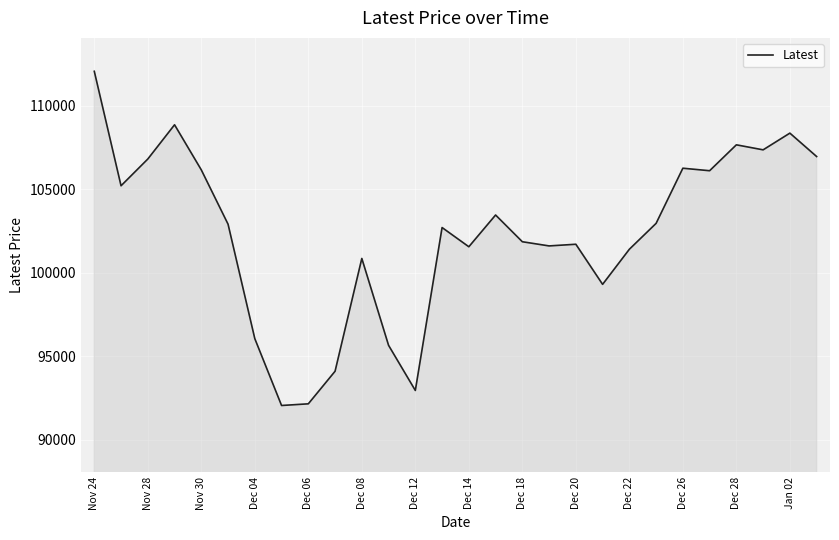

How many lines are shown in the chart?

1